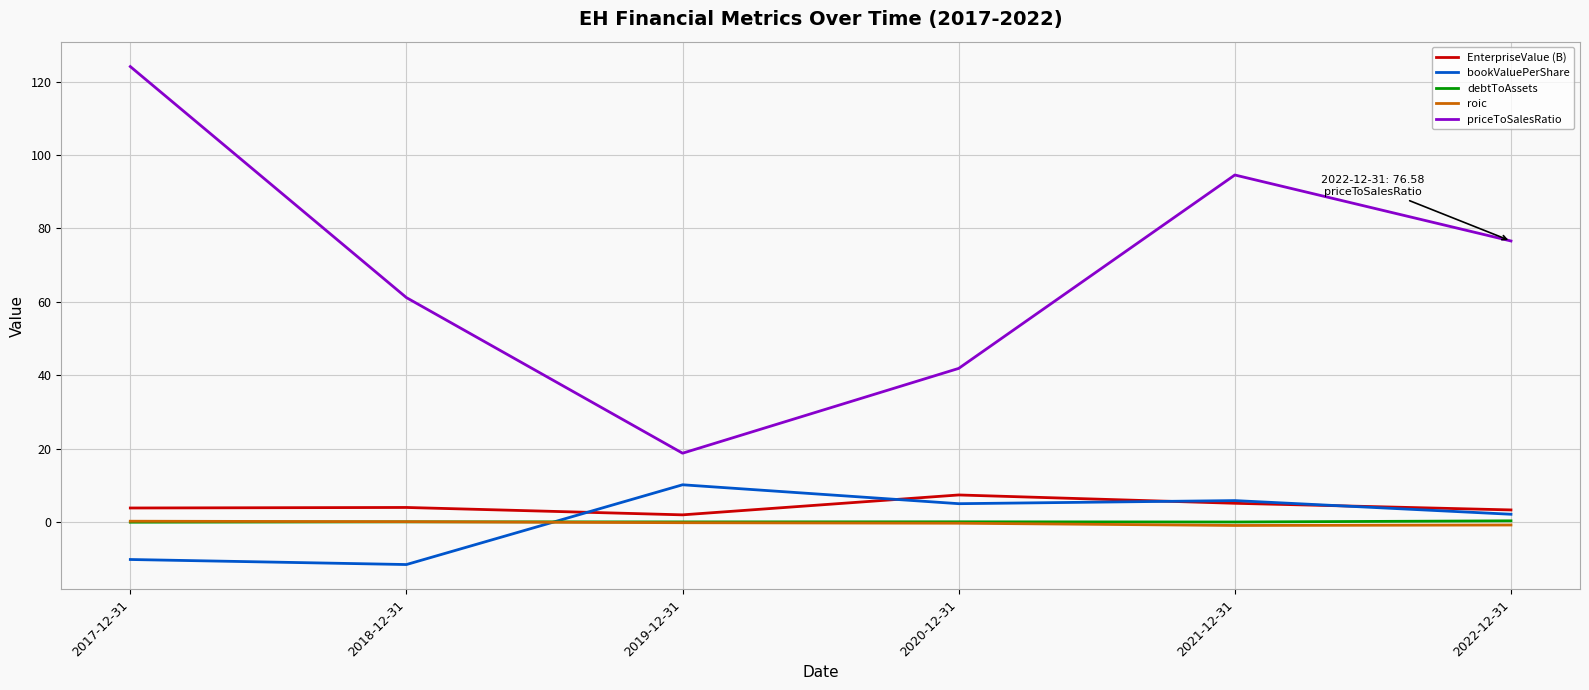

Does the chart have visible grid lines?

Yes